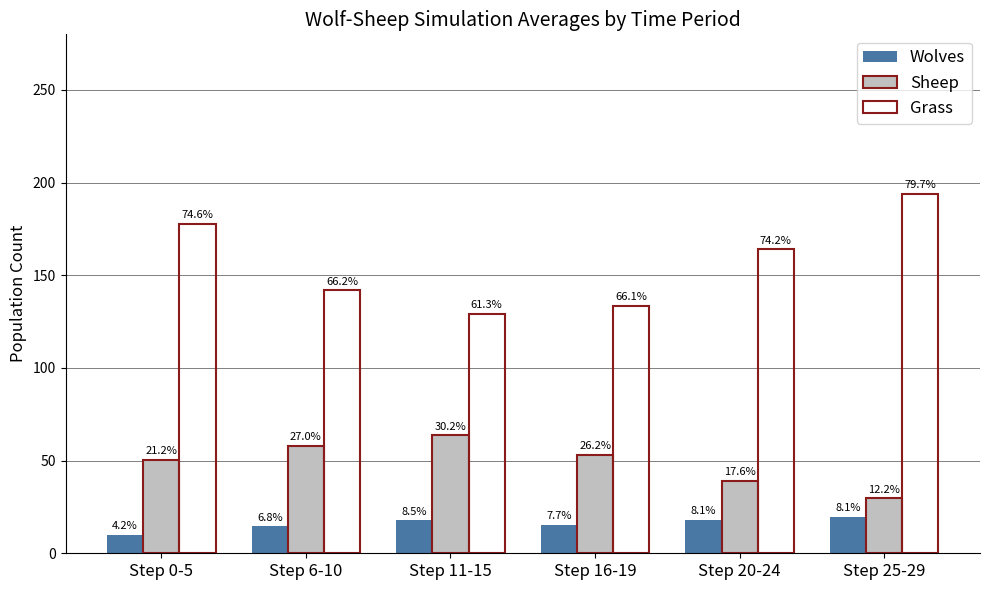

What is the label of the 4th bar from the left?

Step 16-19